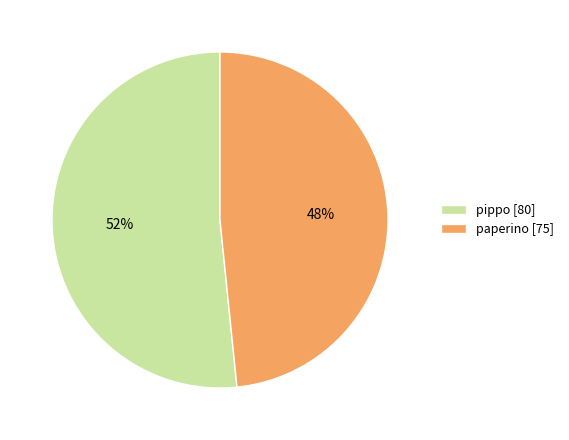

Which has a higher value, pippo or paperino?

pippo